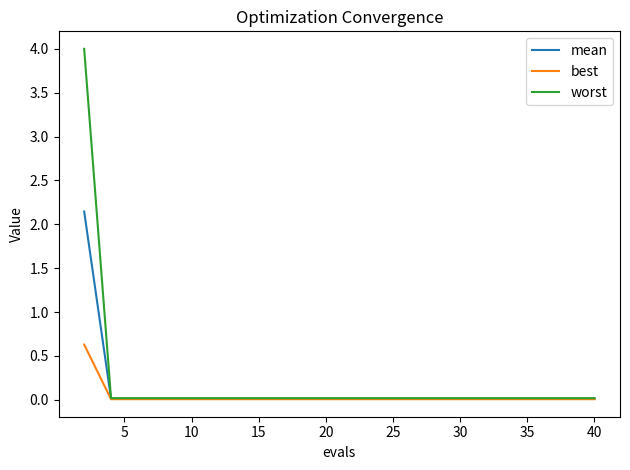

What is the difference between the maximum and minimum values in the worst series?

4.0